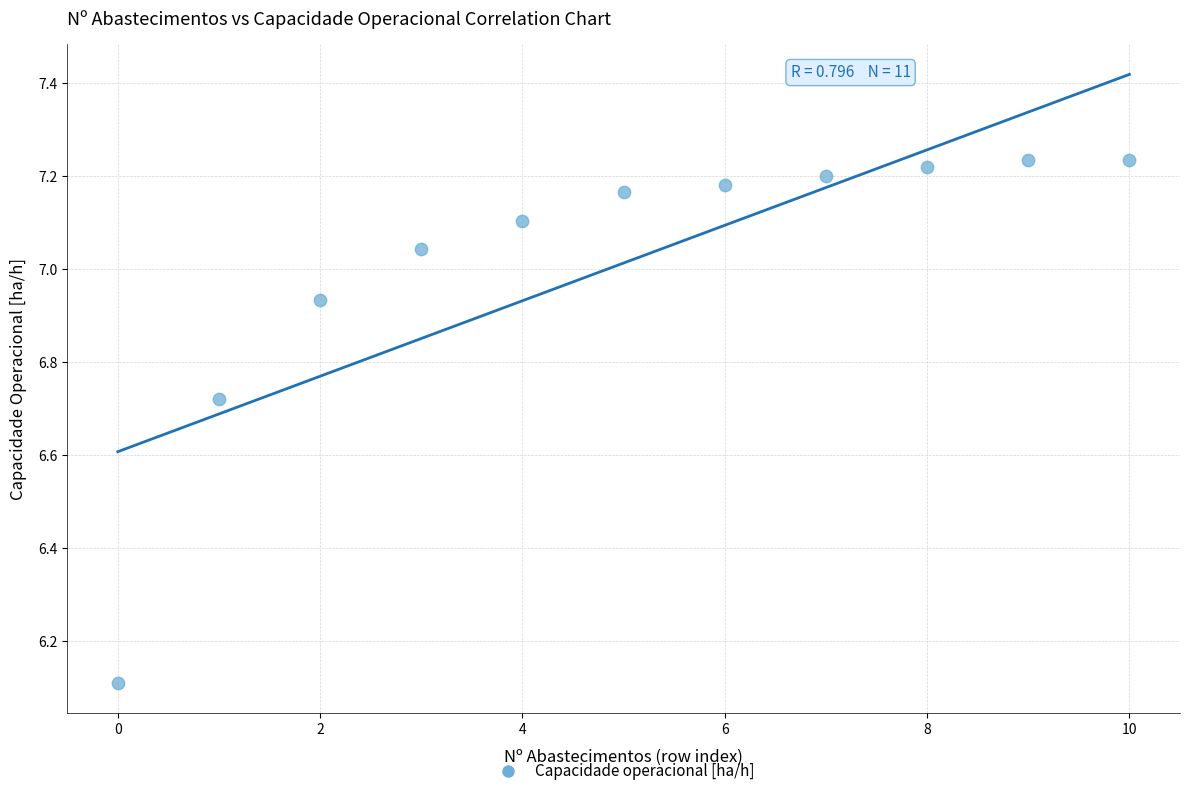

What Y value in the scatter plot is closest to 6?

6.1